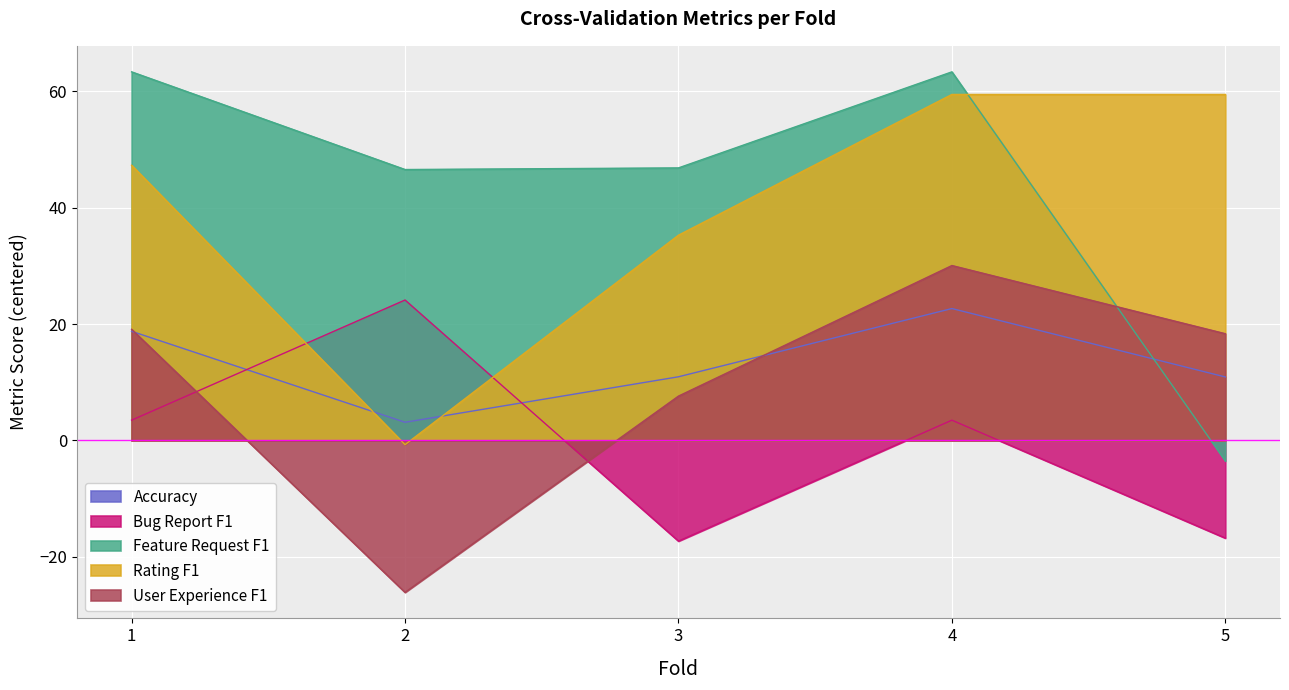

What is the value of the User Experience F1 point at the 5th from the left?

18.3